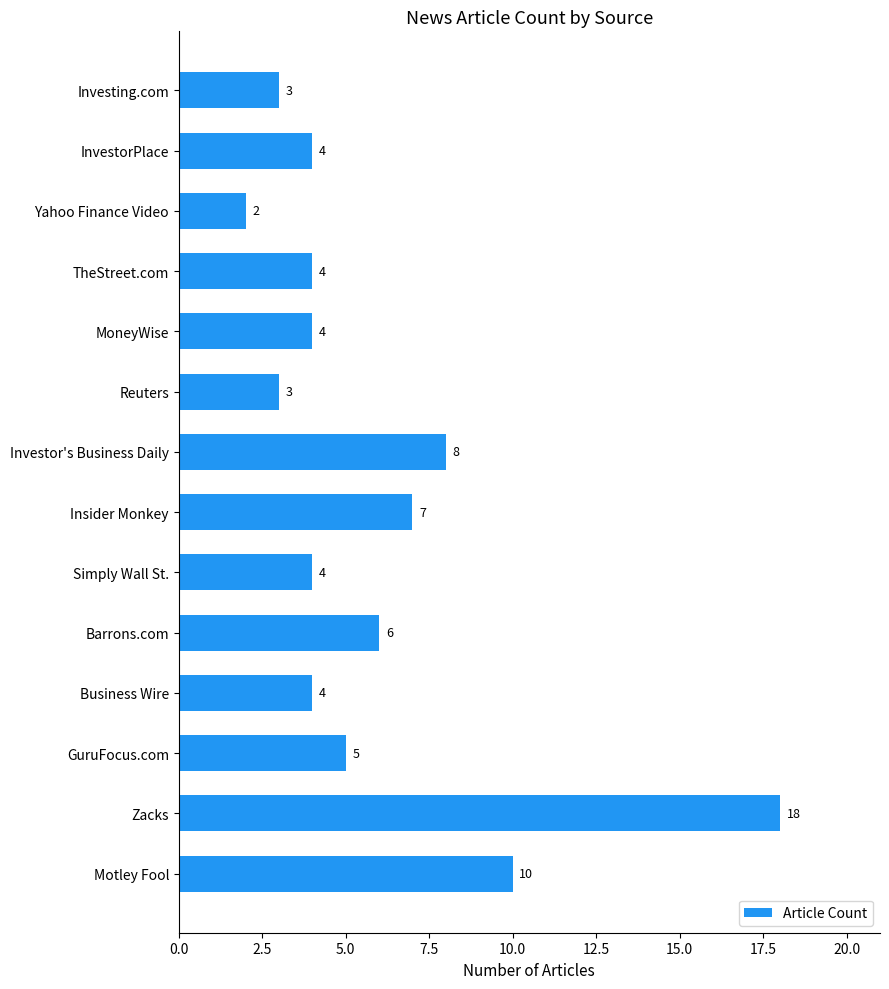

The chart shows a value of 7 at Insider Monkey. True or false?

True